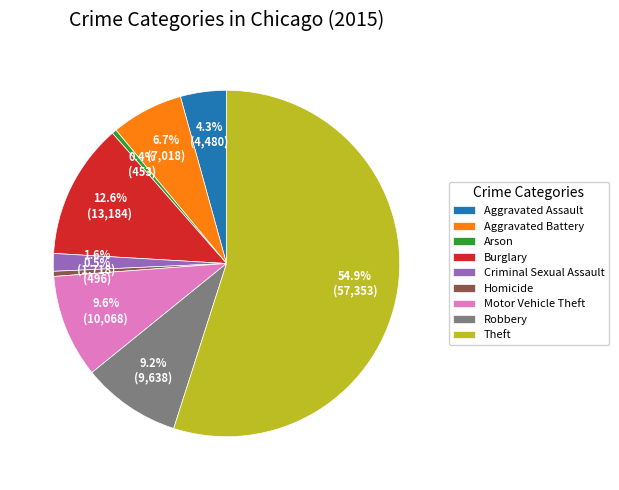

Approximately how many times larger is the value at Robbery compared to Theft?

0.2